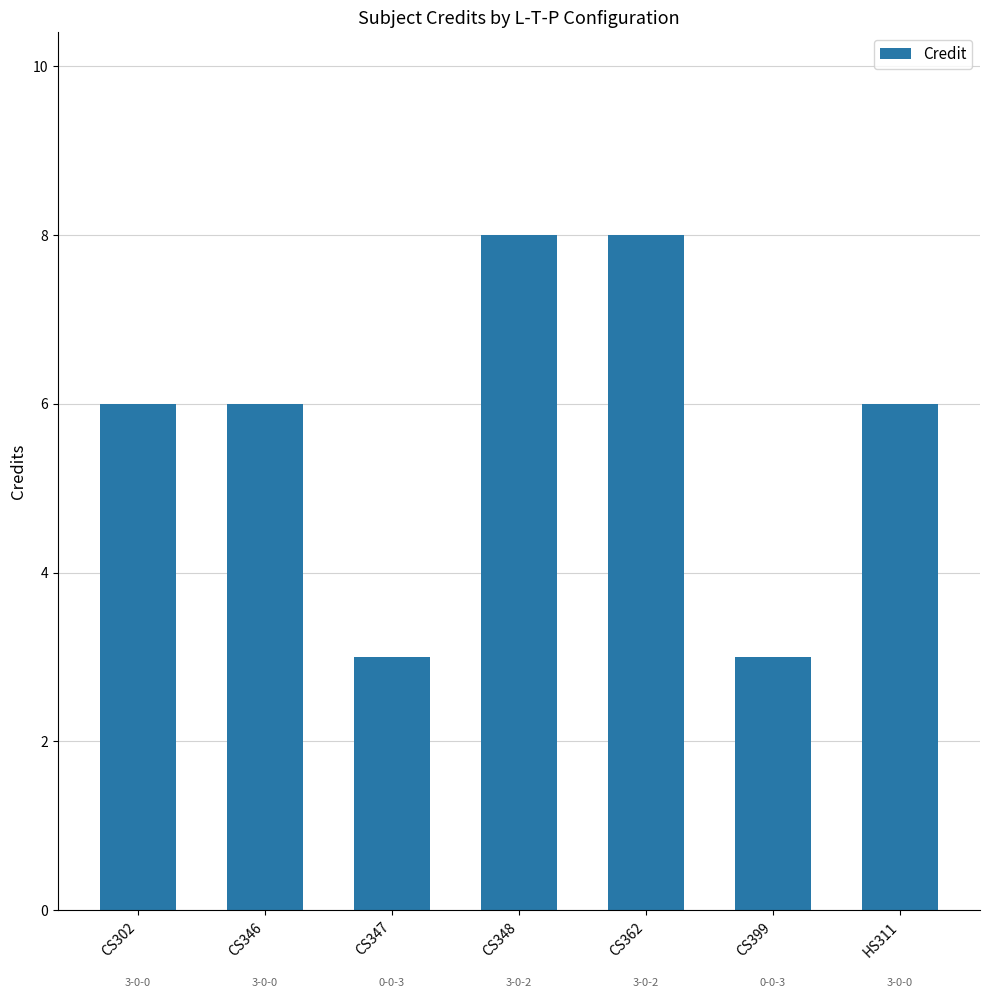

The value at CS347 is 1. True or false?

False